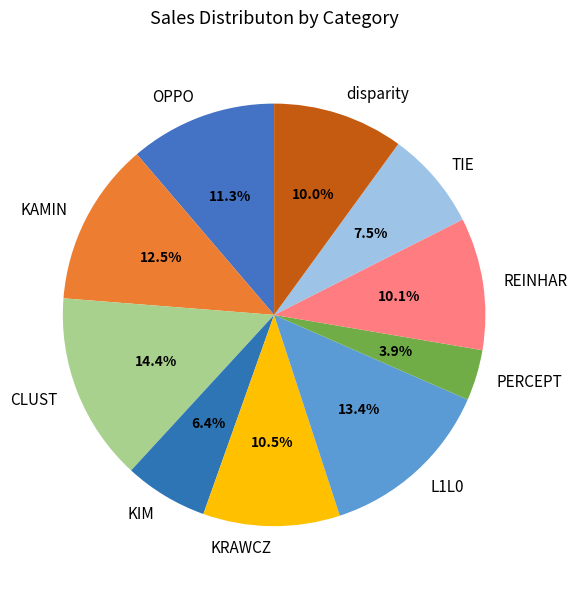

How much of the chart is everything except TIE?

92.5%